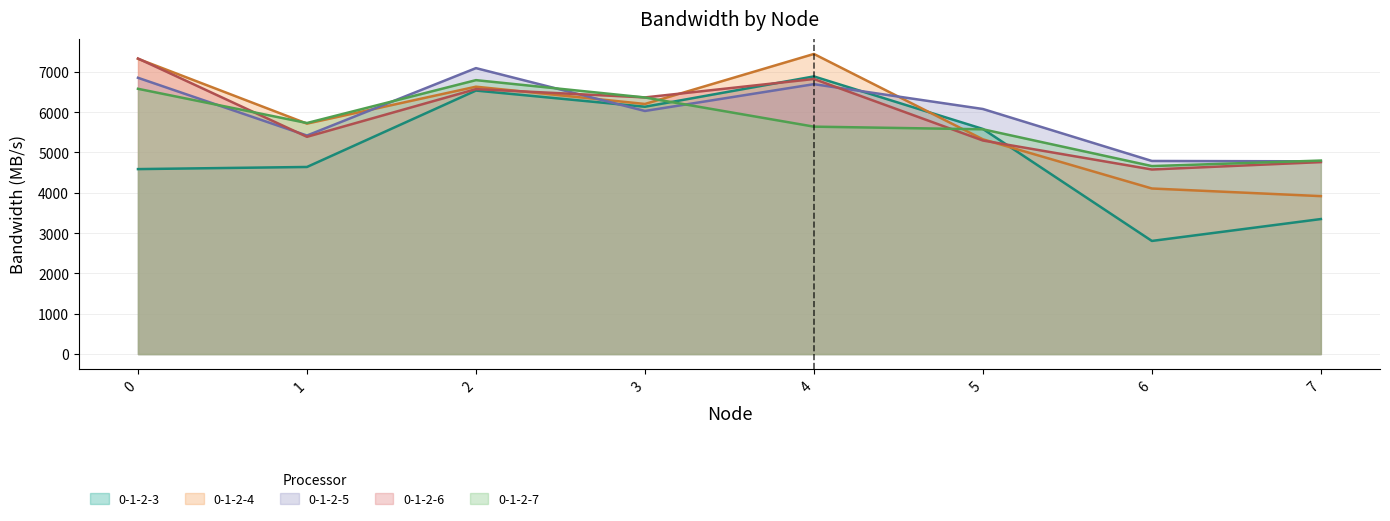

Where is the first local maximum for 0-1-2-7?

2